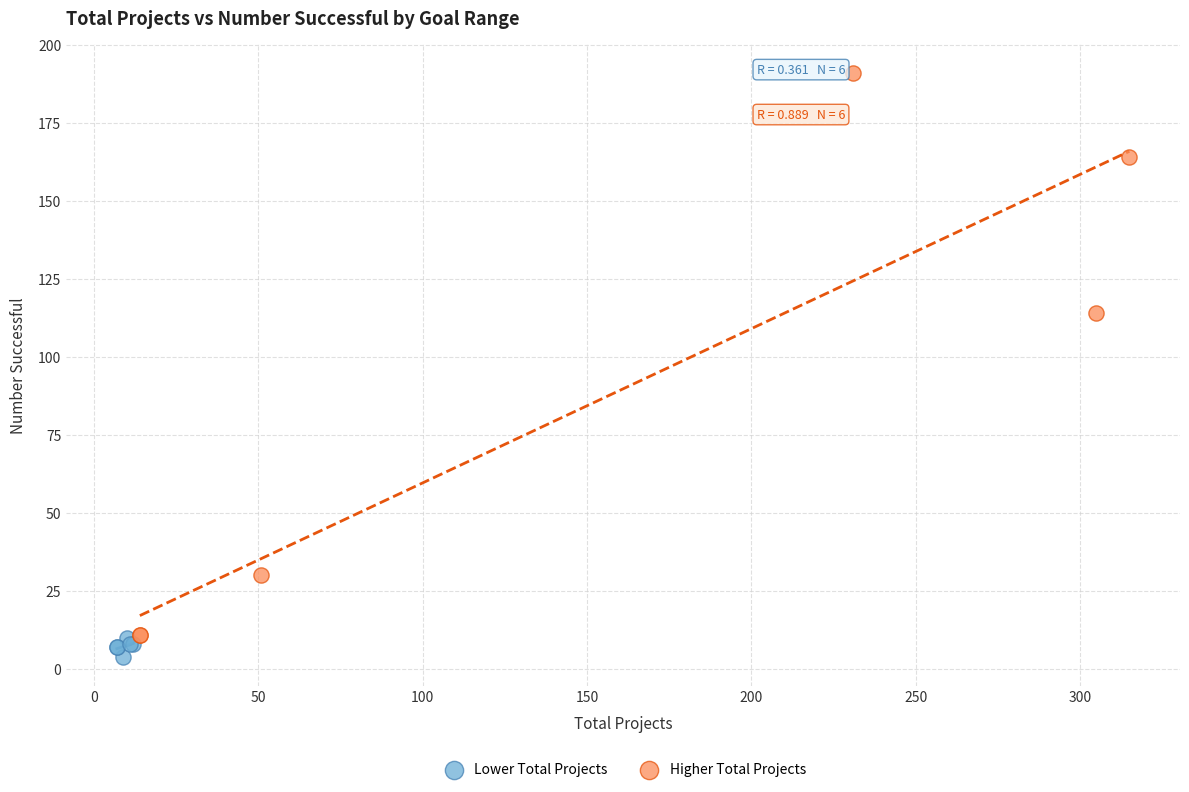

Which series has the largest Y range (max minus min)?

Higher Total Projects